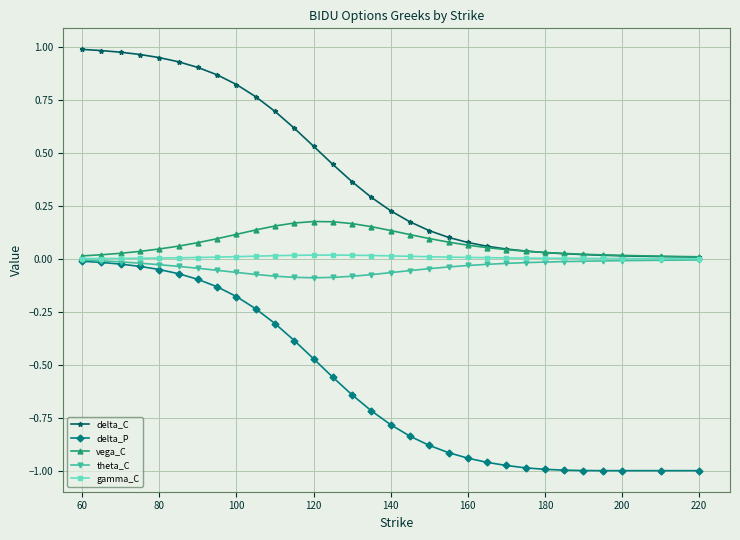

Which series has the largest range (max minus min)?

delta_P